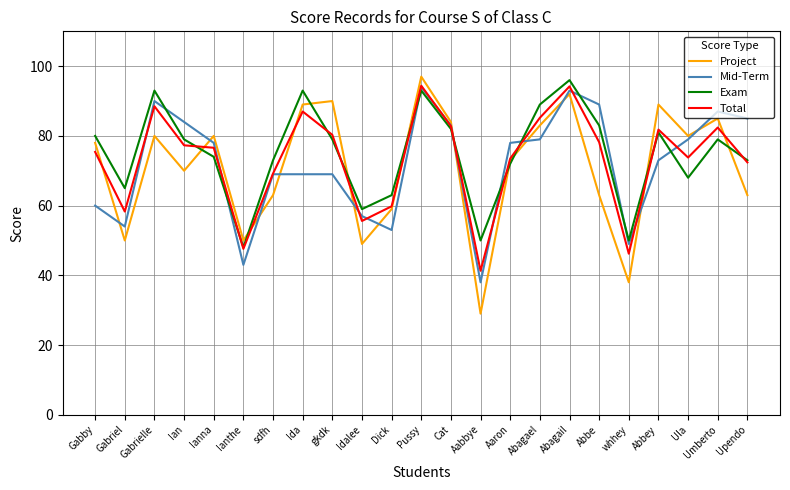

True or false: Mid-Term has a value of 38.6 at Gabrielle.

False